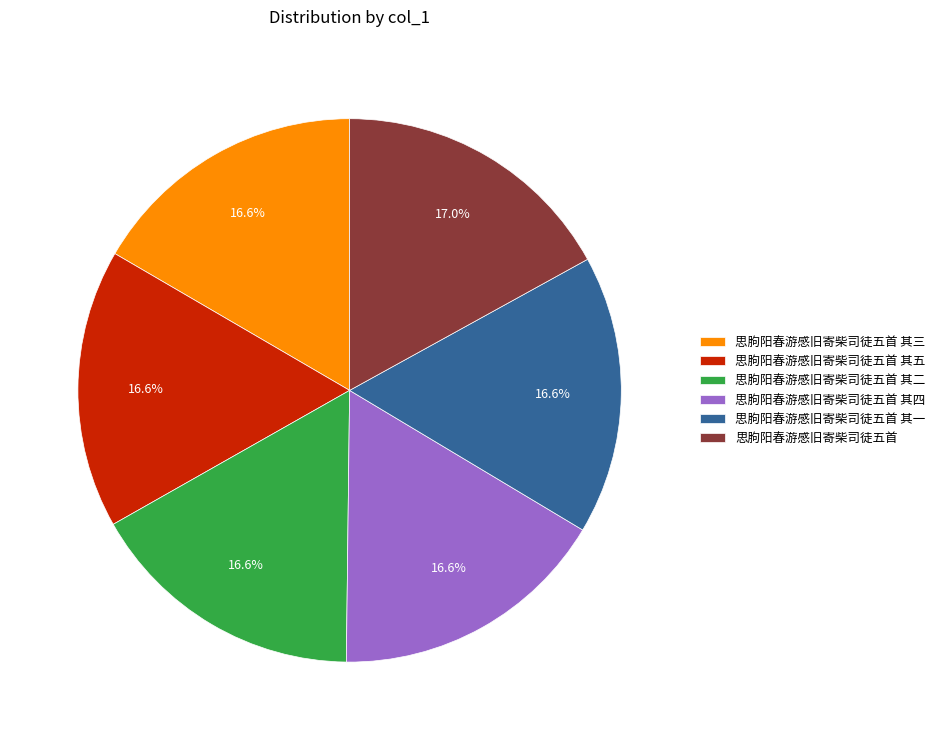

True or false: 思朐阳春游感旧寄柴司徒五首 其二 accounts for 3% of the total.

False